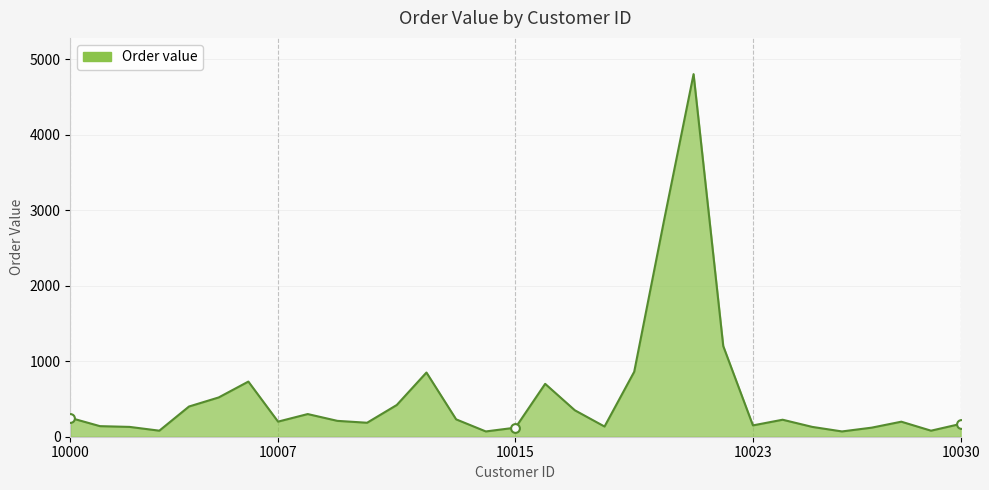

What is the difference between the maximum and minimum values?

4730